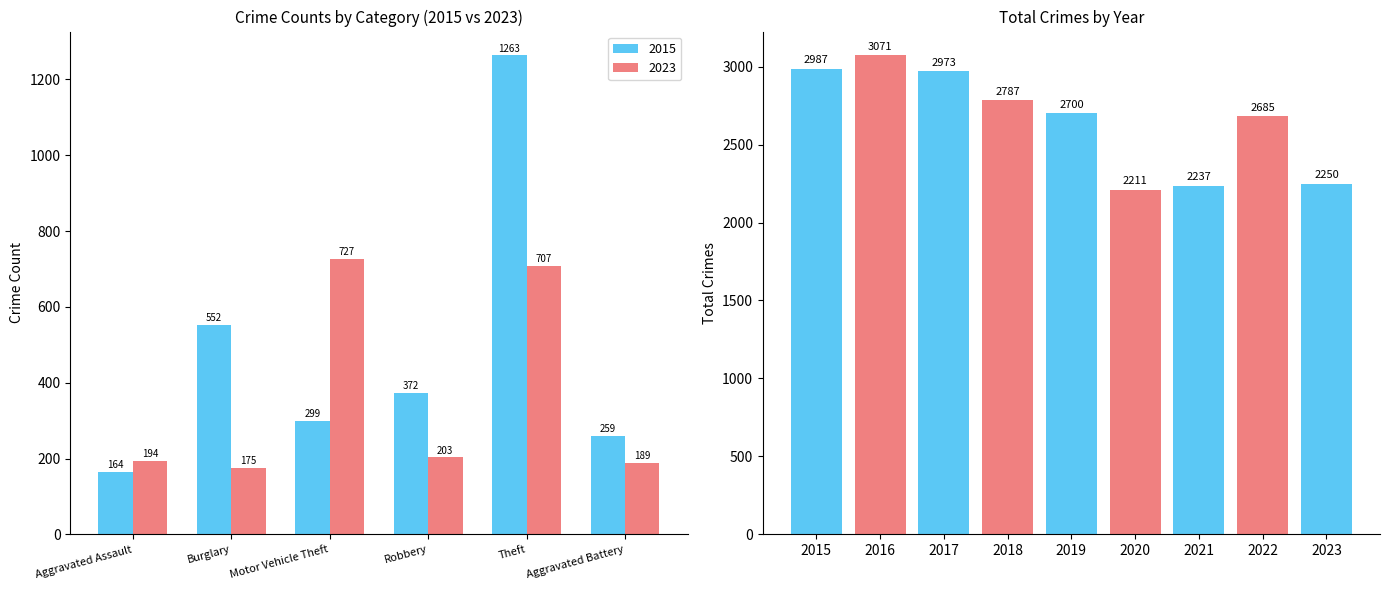

The chart shows a value of 3988 at 2023. True or false?

False